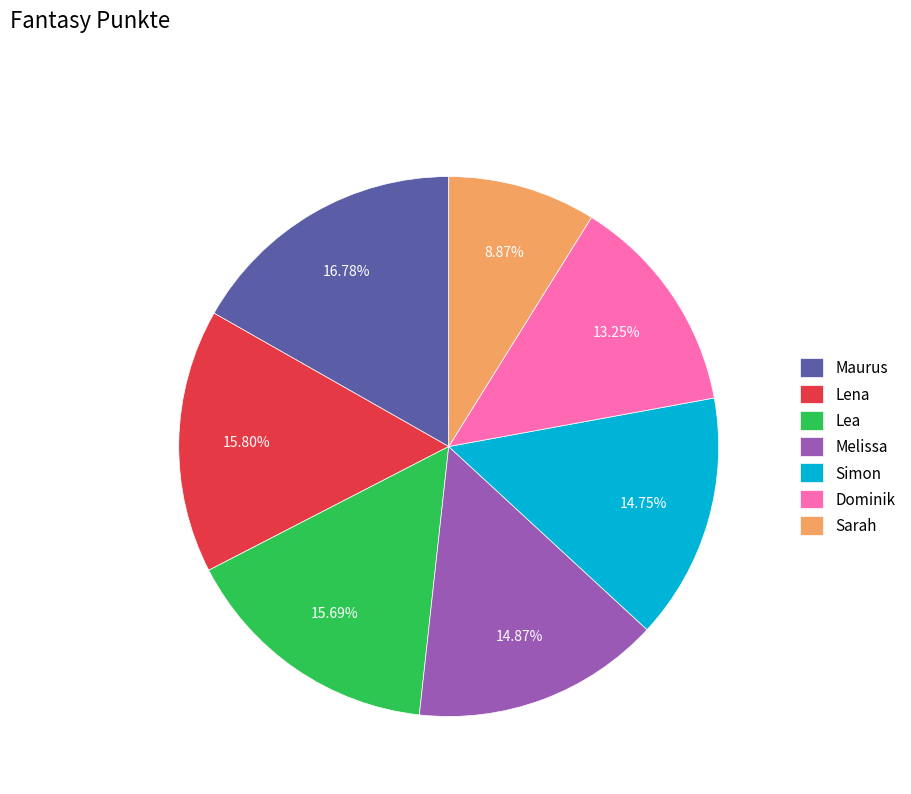

Is there any slice that represents more than half of the pie?

No